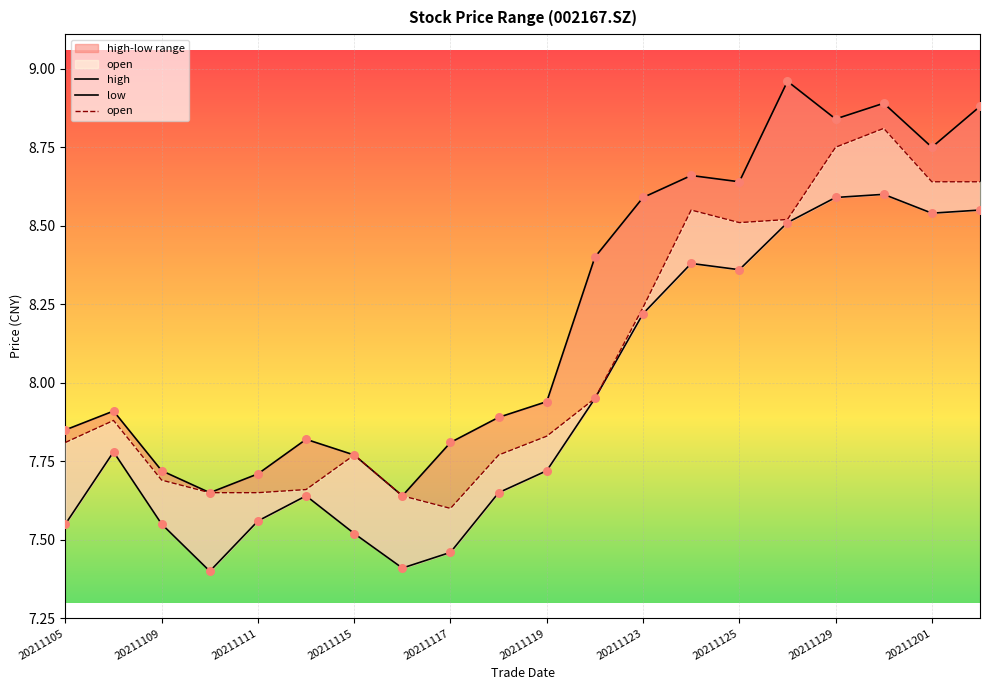

What are all the series names shown in the legend?

high, low, open